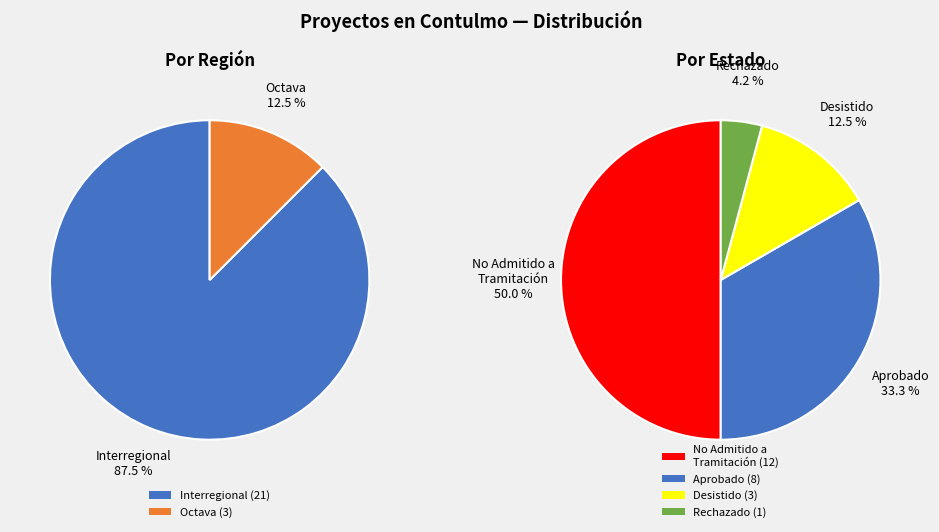

Between Interregional and Octava, which is larger?

Interregional